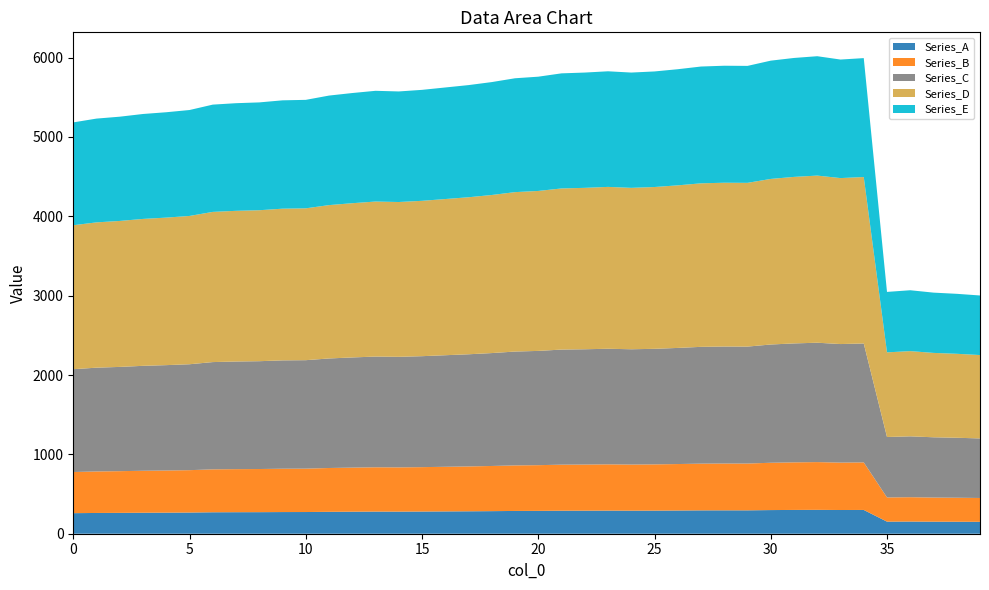

Reading left to right, extract all data points from this chart.

Series_0: 0=5183	1=5231	2=5255	3=5289	4=5311	5=5339	6=5407	7=5425	8=5435	9=5461	10=5467	11=5521	12=5553	13=5581	14=5573	15=5593	16=5623	17=5653	18=5691	19=5739
Series_1: 0=5759	1=5801	2=5811	3=5827	4=5811	5=5825	6=5853	7=5887	8=5897	9=5895	10=5961	11=5995	12=6017	13=5975	14=5993	15=3047	16=3068	17=3038	18=3023	19=3002